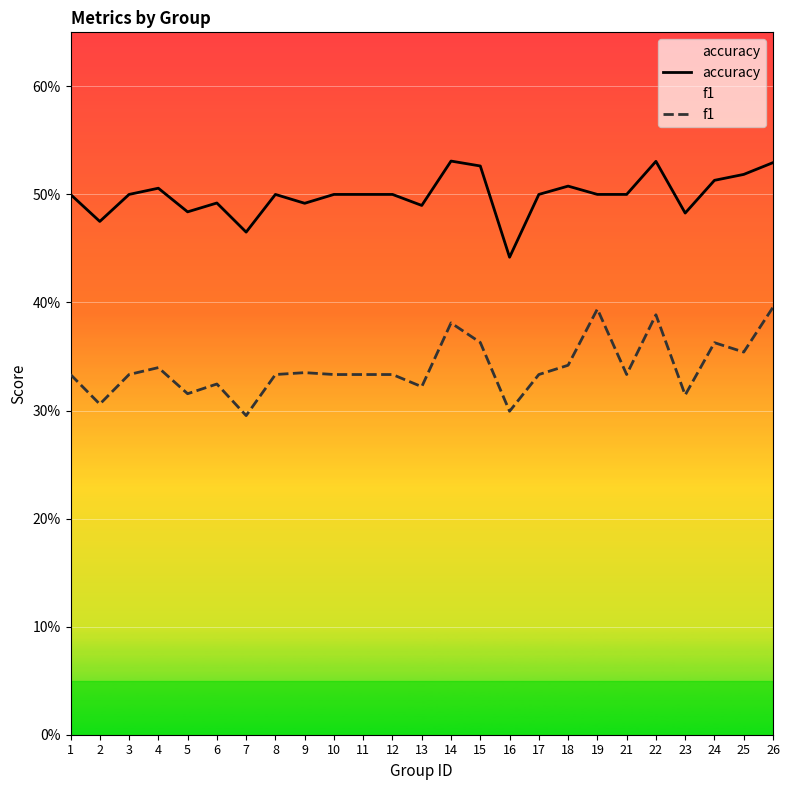

Is this an area chart (filled region under the line)?

No